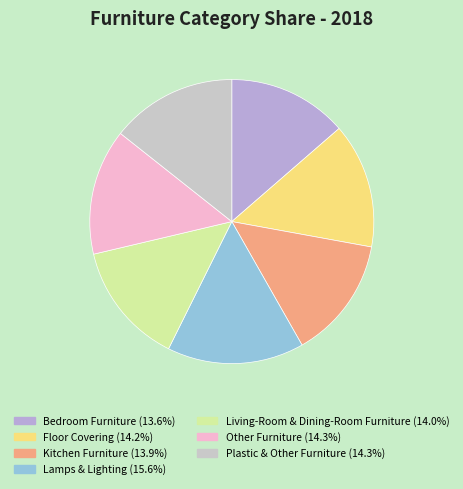

How many segments does this pie chart have?

7